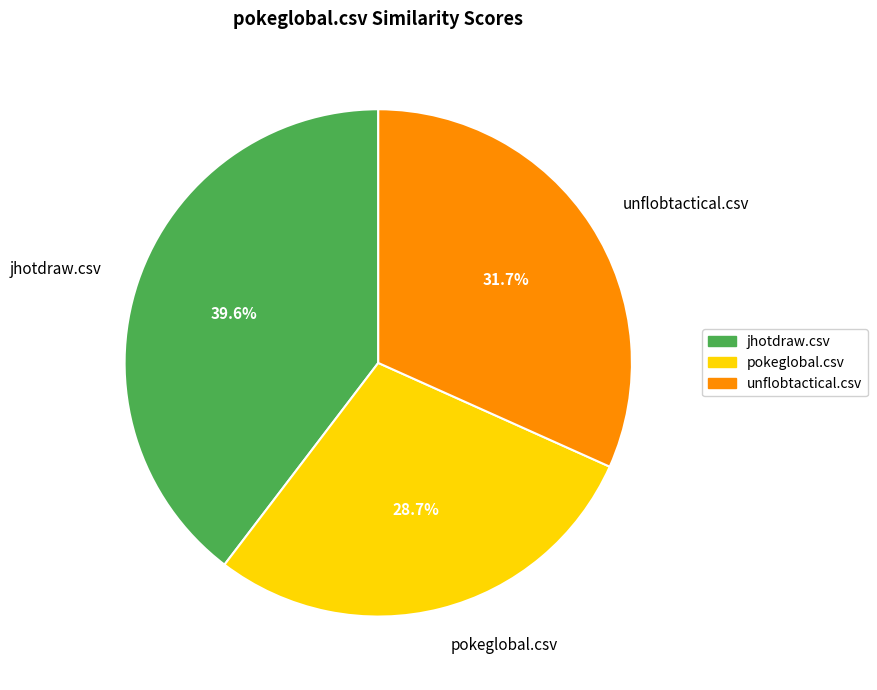

Is it true that unflobtactical.csv is 32% of the pie?

True